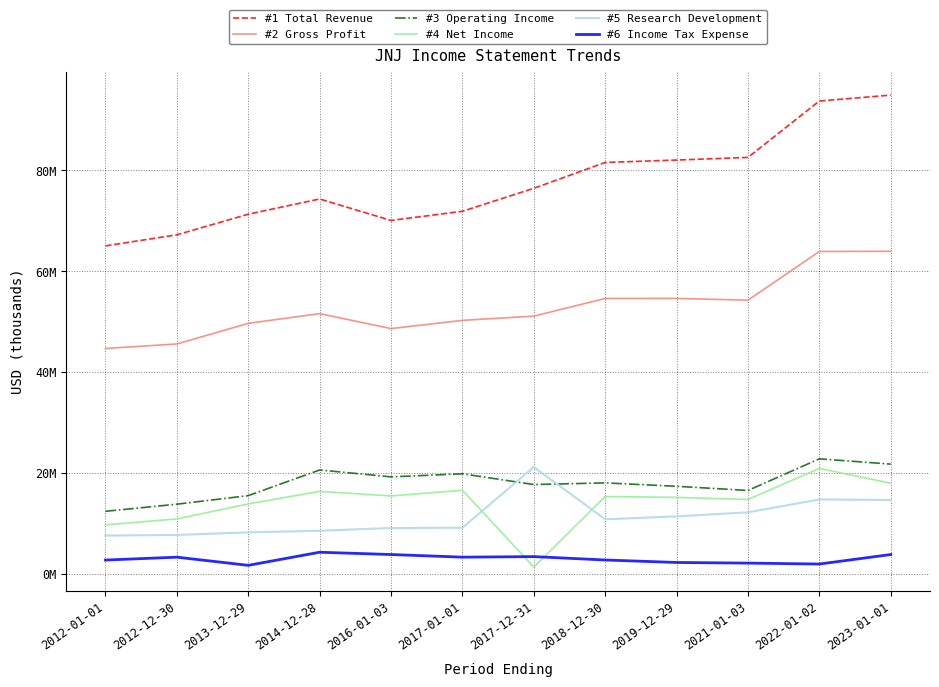

Reading left to right, list all the values displayed in this chart.

#1 Total Revenue: 65030000	67224000	71312000	74331000	70074000	71890000	76450000	81581000	82059000	82584000	93775000	94943000
#2 Gross Profit: 44670000	45566000	49653000	51585000	48619000	50250000	51089000	54595000	54603000	54257000	63920000	63954000
#3 Operating Income: 12361000	13775000	15471000	20563000	19196000	19803000	17673000	17999000	17328000	16497000	22776000	21725000
#4 Net Income: 9672000	10853000	13831000	16323000	15409000	16540000	1300000	15297000	15119000	14714000	20878000	17941000
#5 Research Development: 7548000	7666000	8187000	8494000	9047000	9095000	21153000	10775000	11355000	12159000	14714000	14603000
#6 Income Tax Expense: 2689000	3261000	1640000	4240000	3787000	3263000	3373000	2702000	2209000	2083000	1898000	3784000